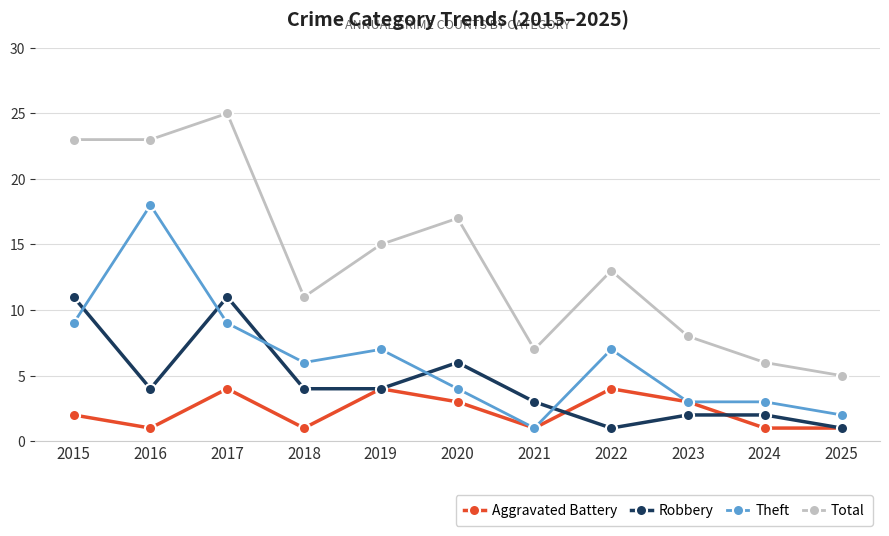

What is the greatest value displayed?

25